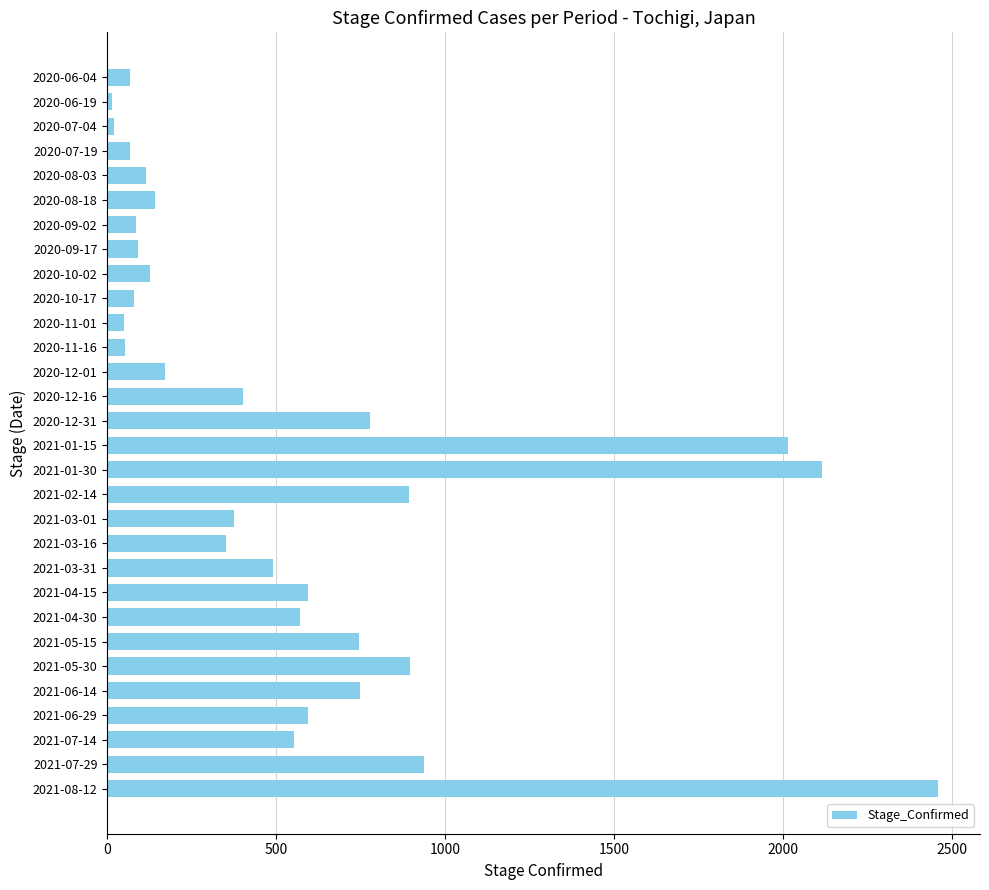

The value at 2020-11-16 is 52. True or false?

True